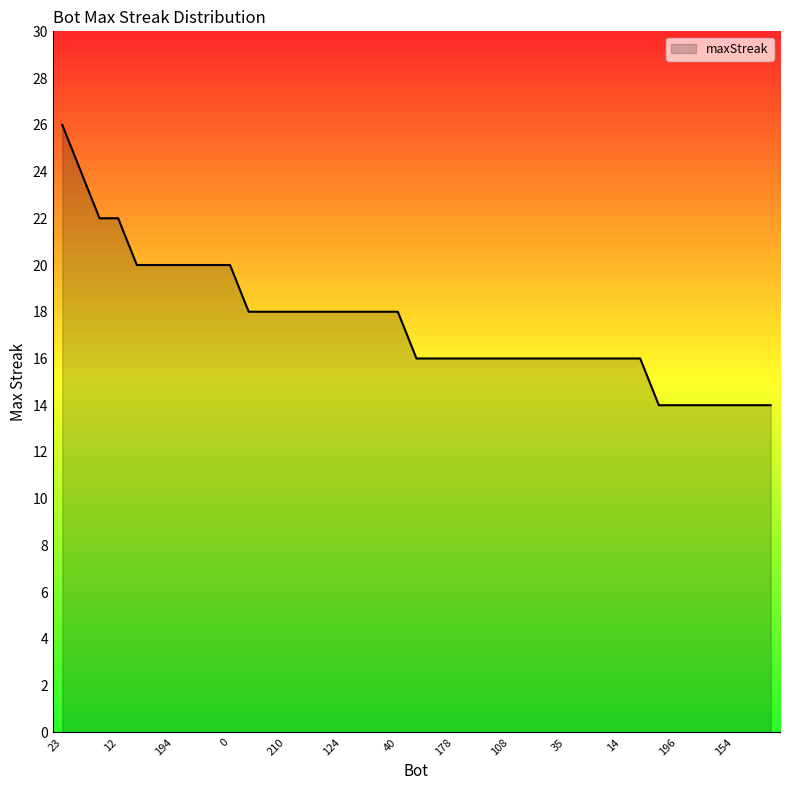

What is the difference between the maximum and minimum values?

12